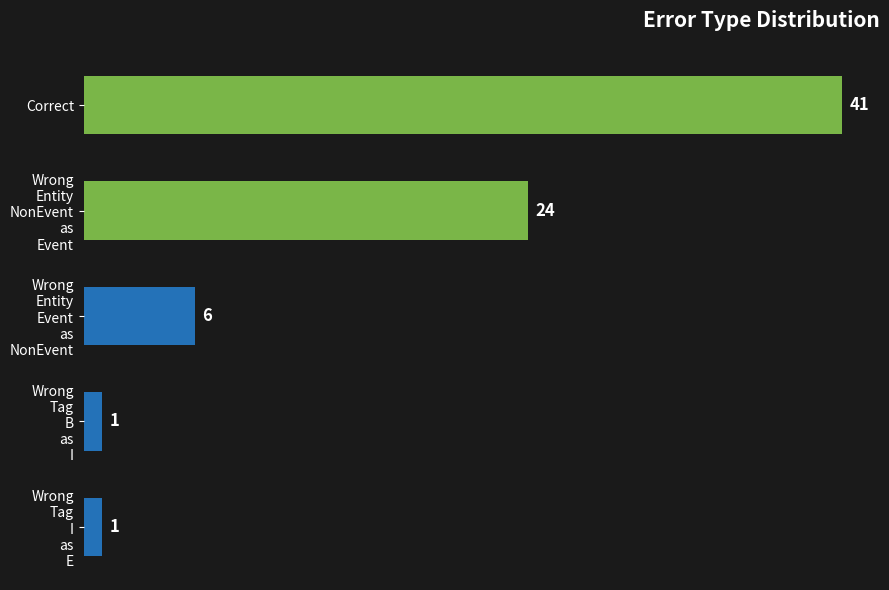

Count the number of data series in this chart.

1